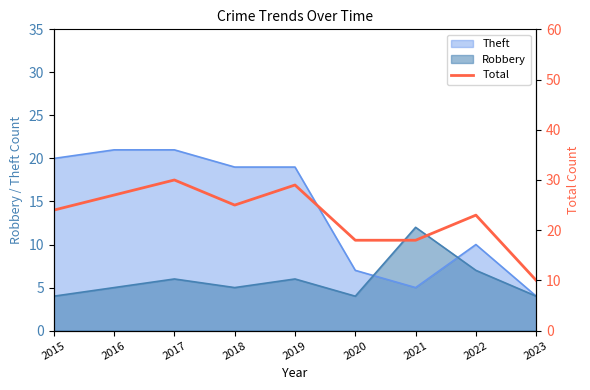

What is the greatest value displayed?

30